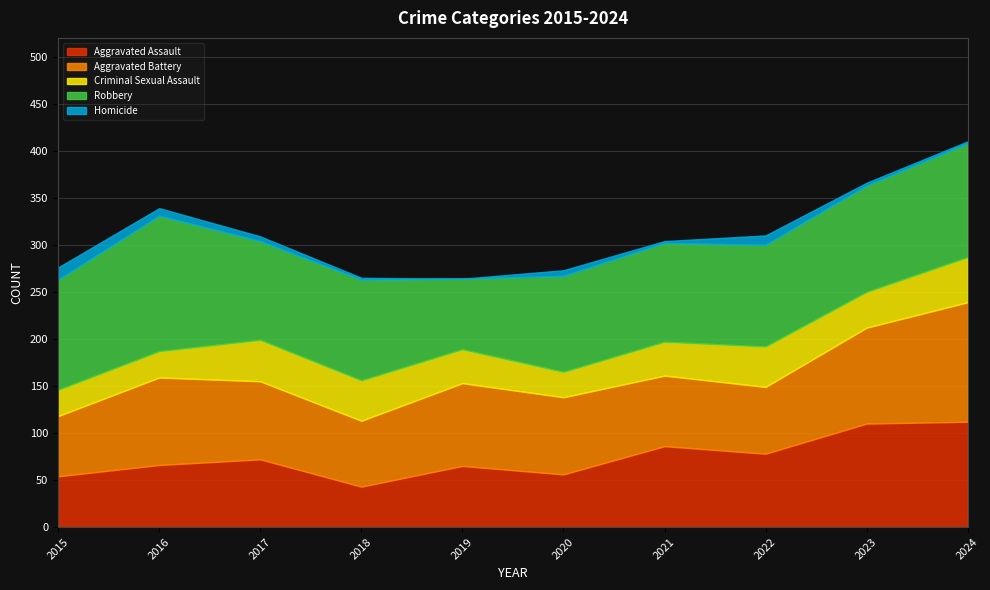

The Aggravated Battery series shows 31 at 2015. True or false?

False